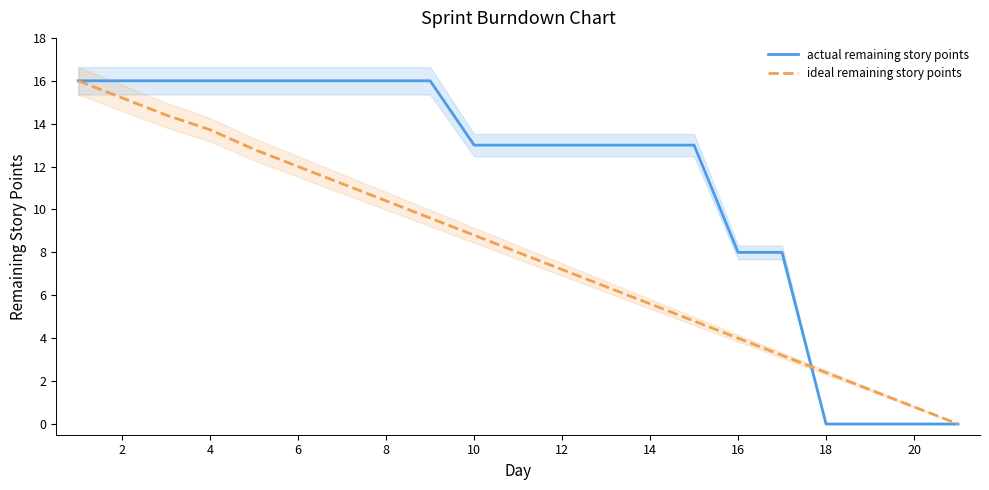

Rank the series by their average value, from lowest to highest.

ideal remaining story points, actual remaining story points